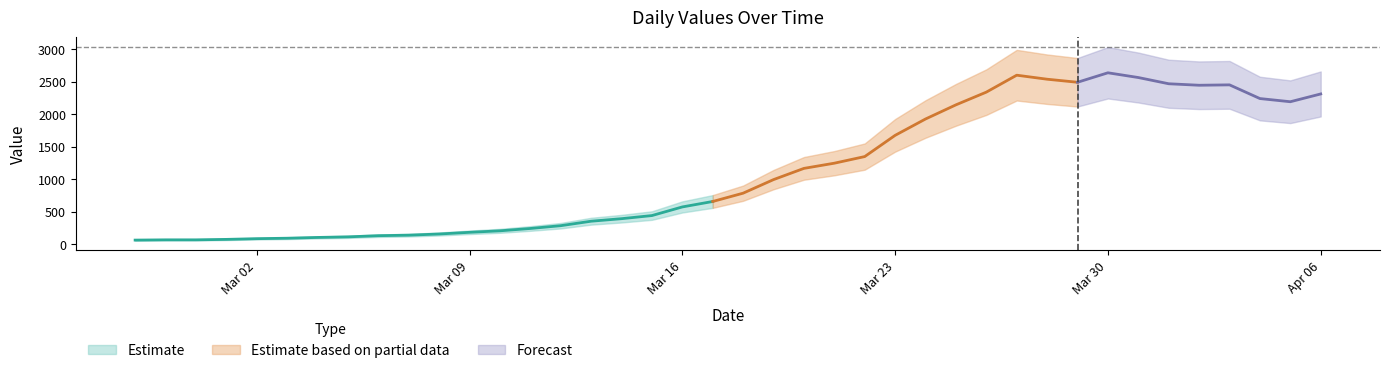

Reading right to left, transcribe all the data shown in this chart.

2313	2193	2242	2453	2447	2470	2566	2639	2493	2540	2602	2341	2145	1927	1675	1348	1246	1166	993	784	656	572	439	391	352	283	240	204	181	155	137	129	111	102	90	83	72	65	65	61